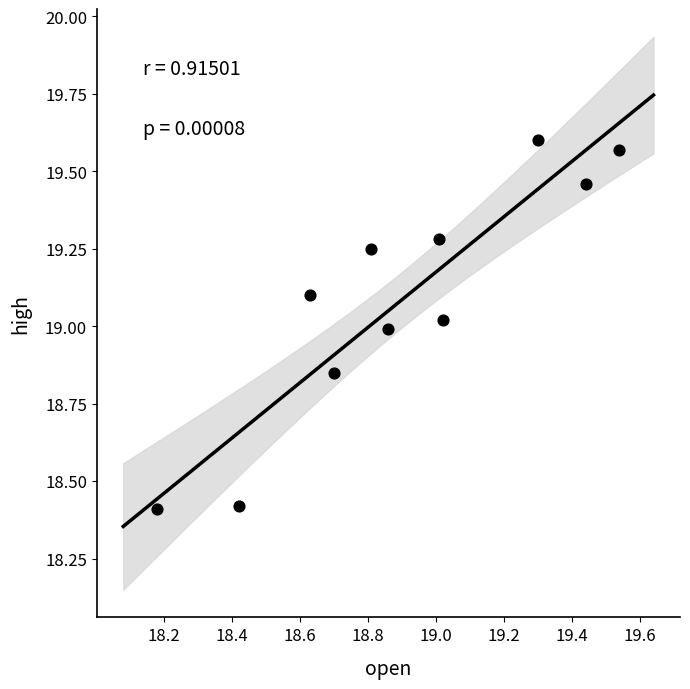

What is the range of Y values (max minus min)?

1.2